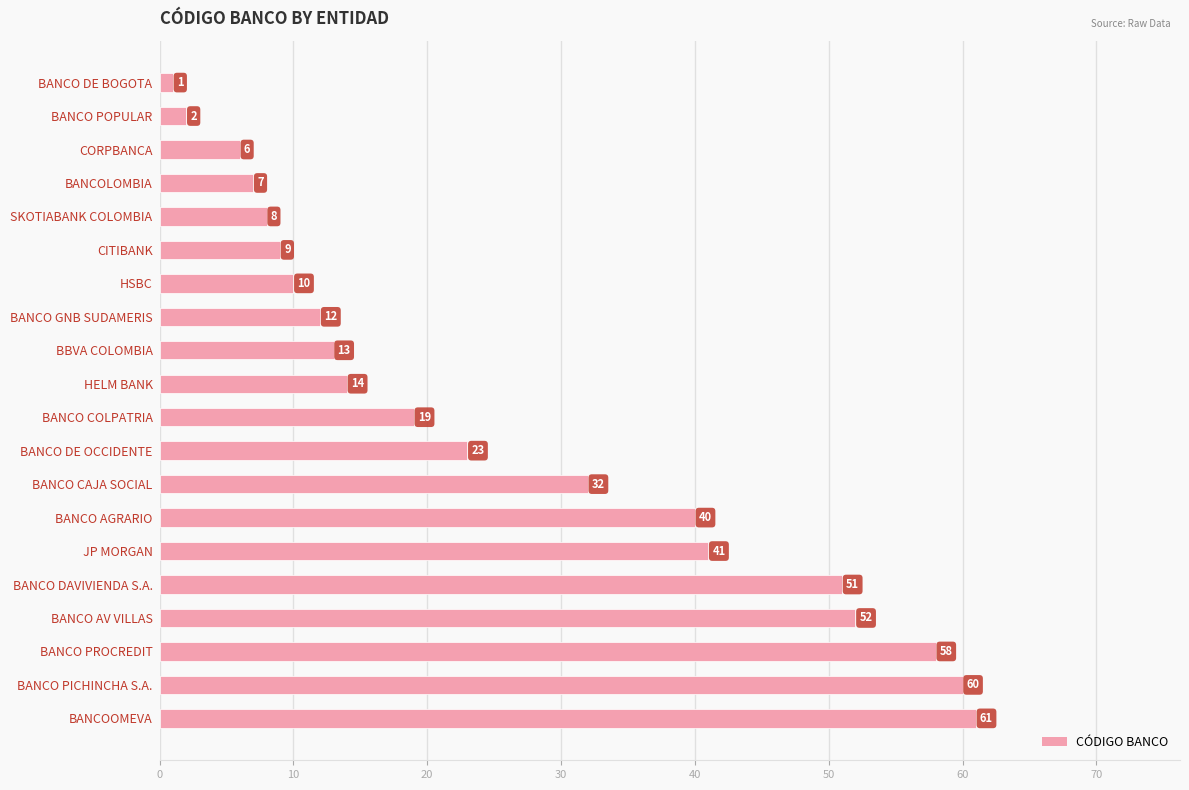

Where is the data nearest to the value 31?

BANCO CAJA SOCIAL